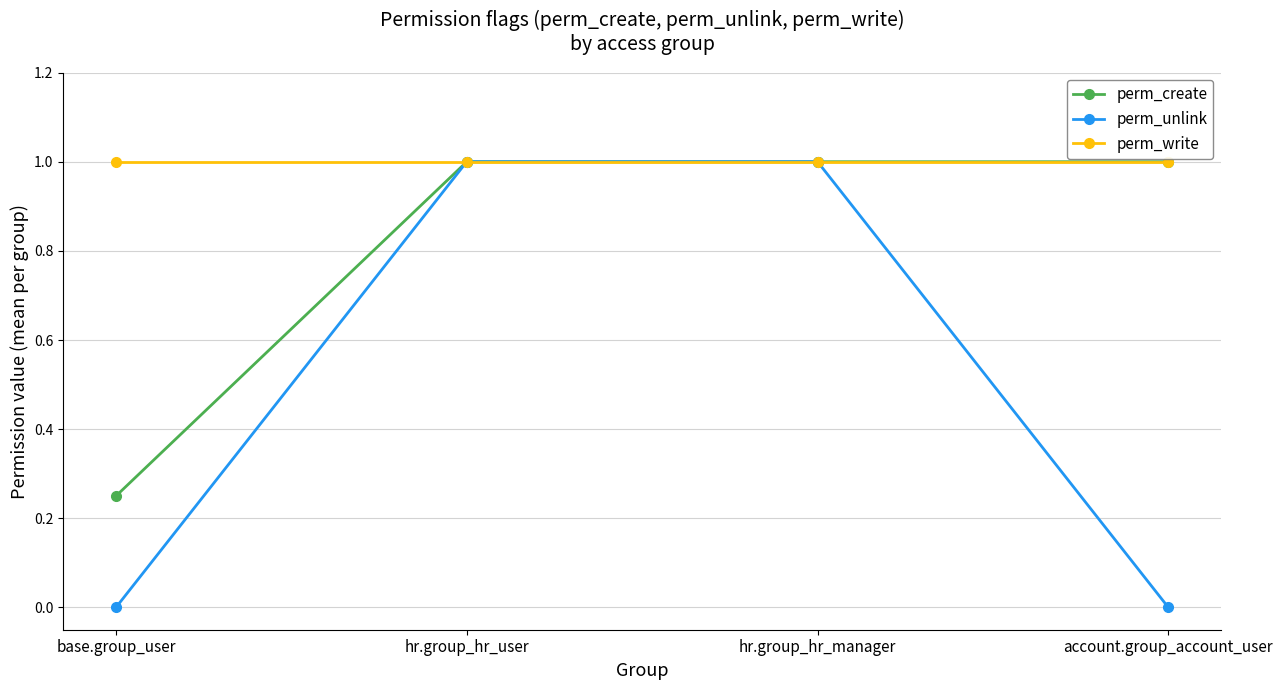

Does the chart display data point markers on the line(s)?

Yes